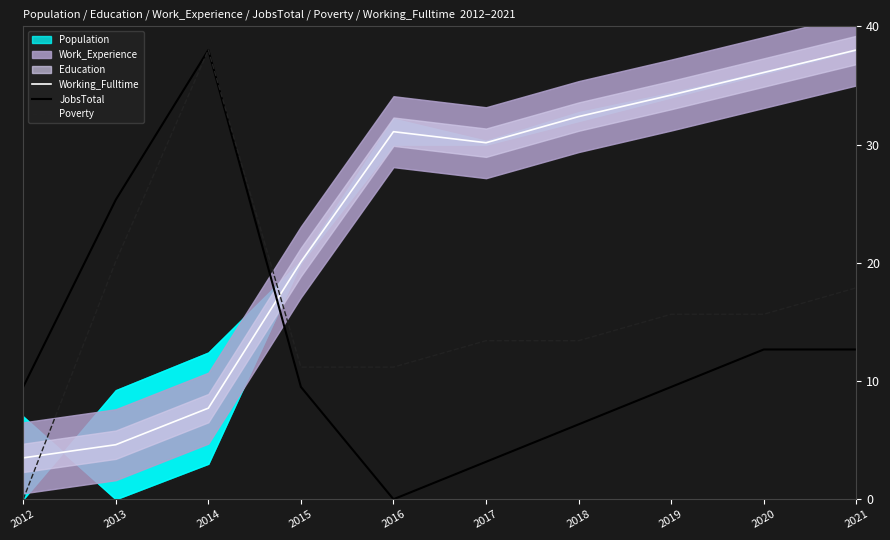

List the labels in order of Working_Fulltime value, largest first.

2021, 2020, 2019, 2018, 2016, 2017, 2015, 2014, 2013, 2012